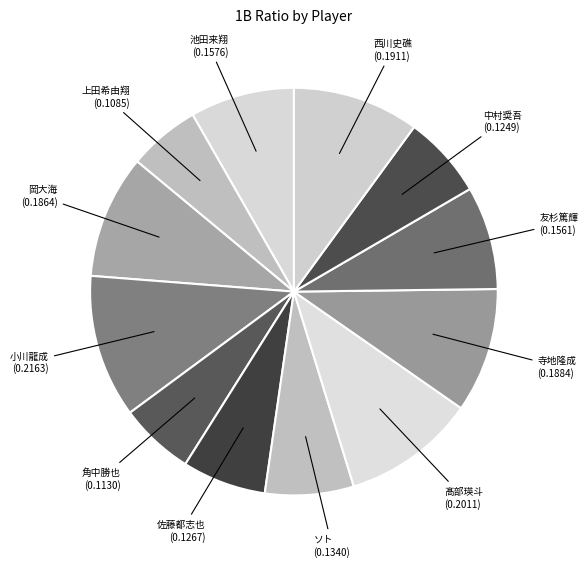

Combined, do 角中勝也 and ソト account for over 50%?

No